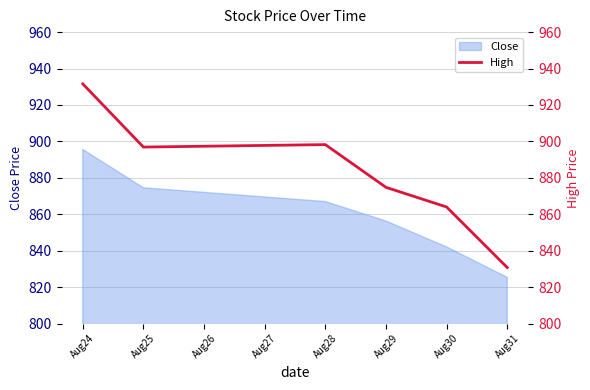

The value of Close at Aug24 is 895.6. True or false?

True